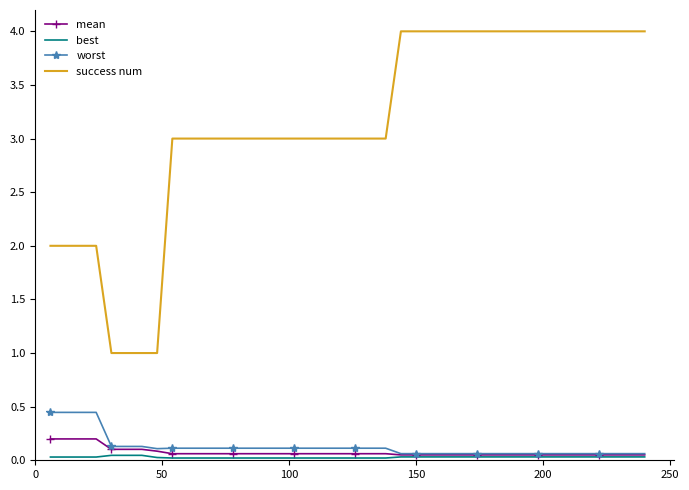

Which series has the widest spread of values?

success num